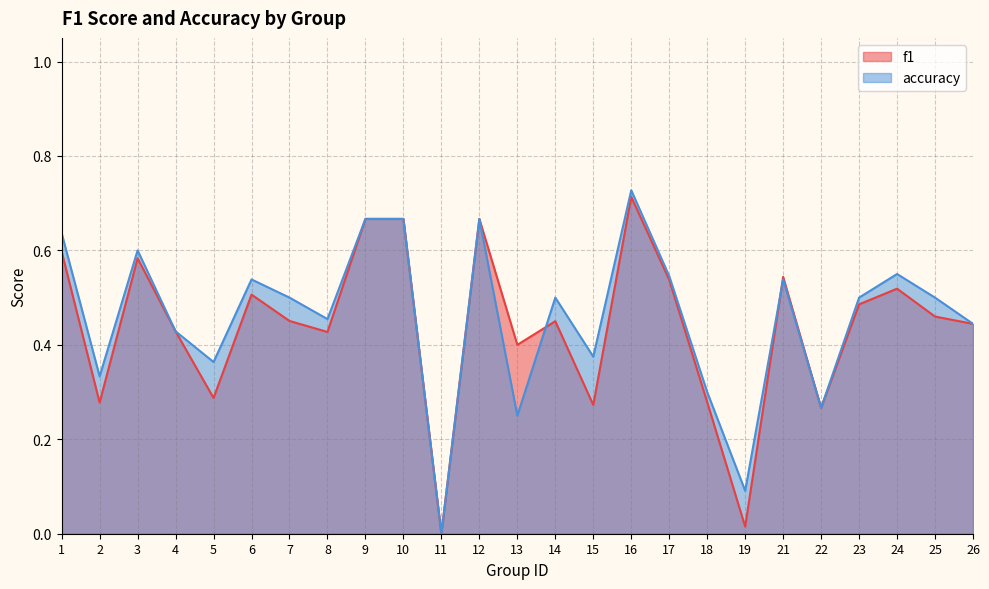

How many values in f1 are above zero?

24